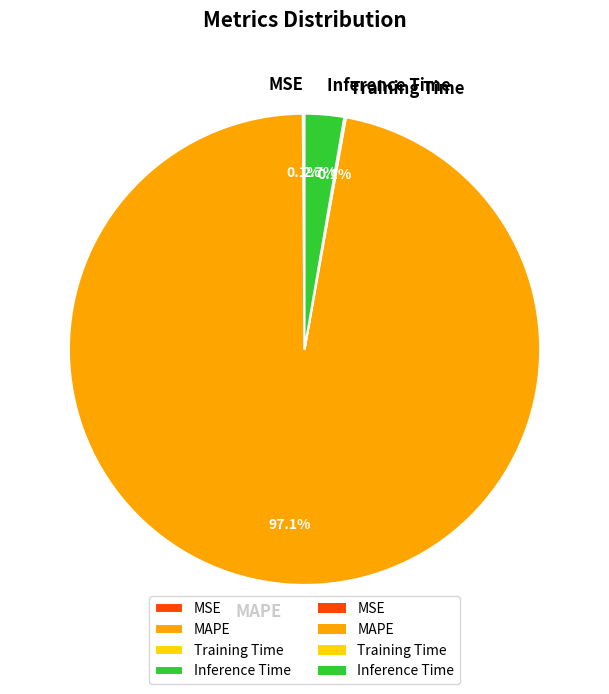

Which slice is the largest?

MAPE